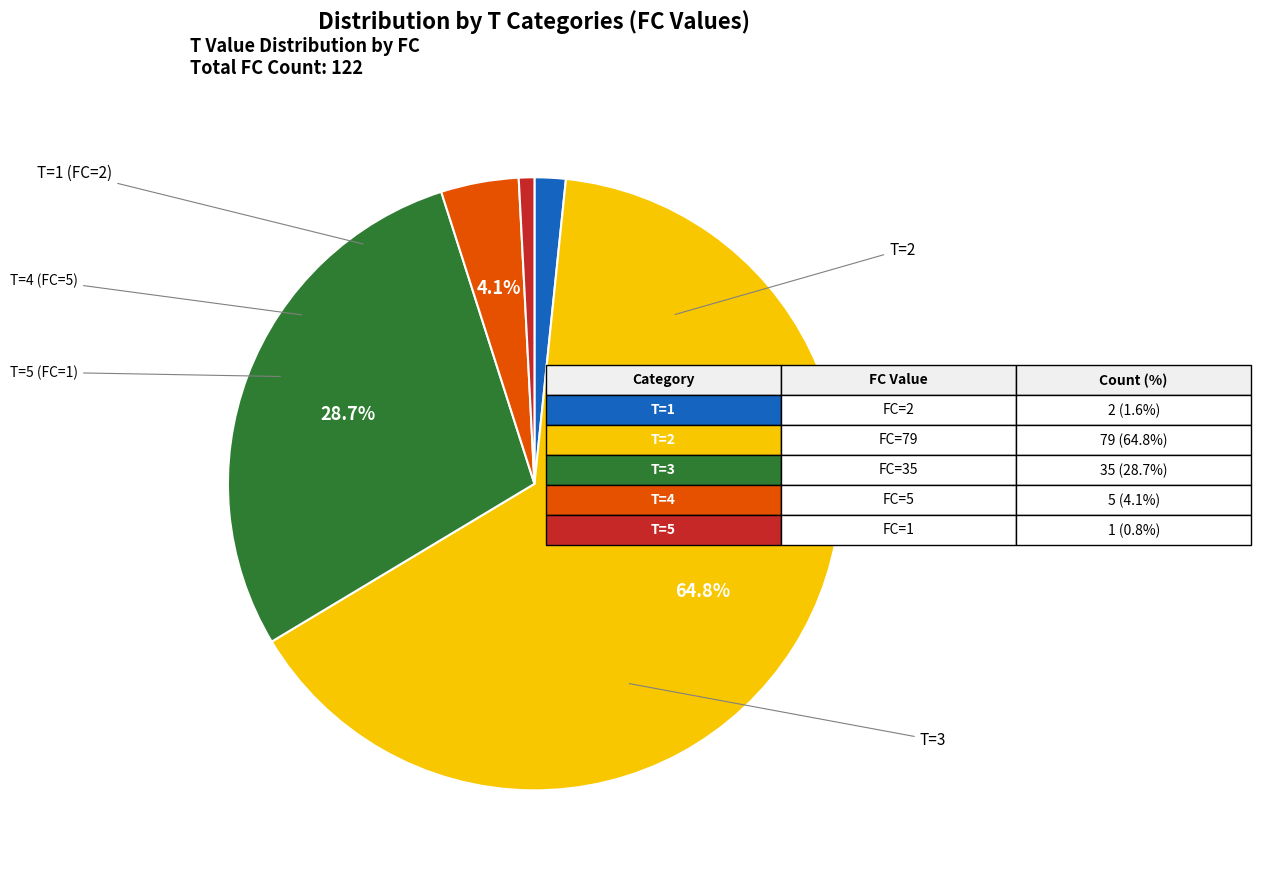

How many slices are in this pie chart?

5